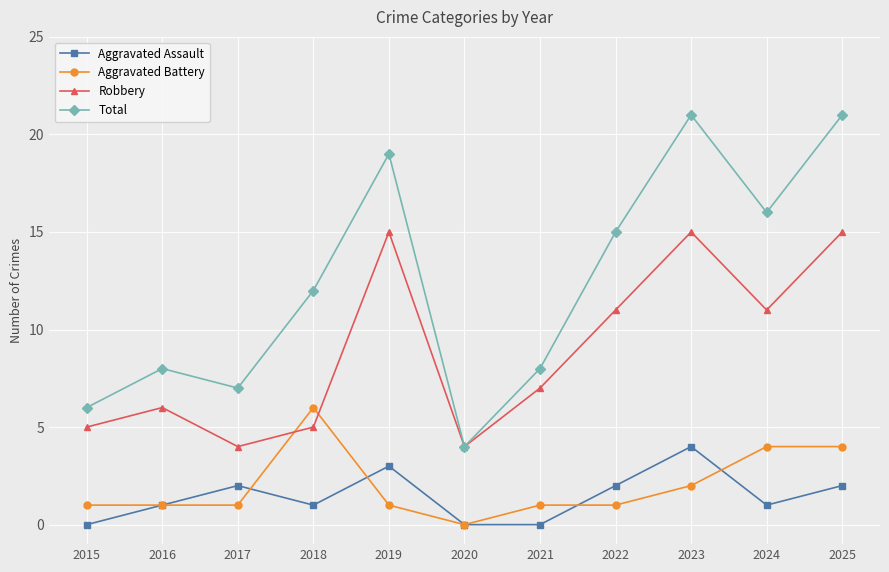

Rank the series by their maximum value, from lowest to highest.

Aggravated Assault, Aggravated Battery, Robbery, Total